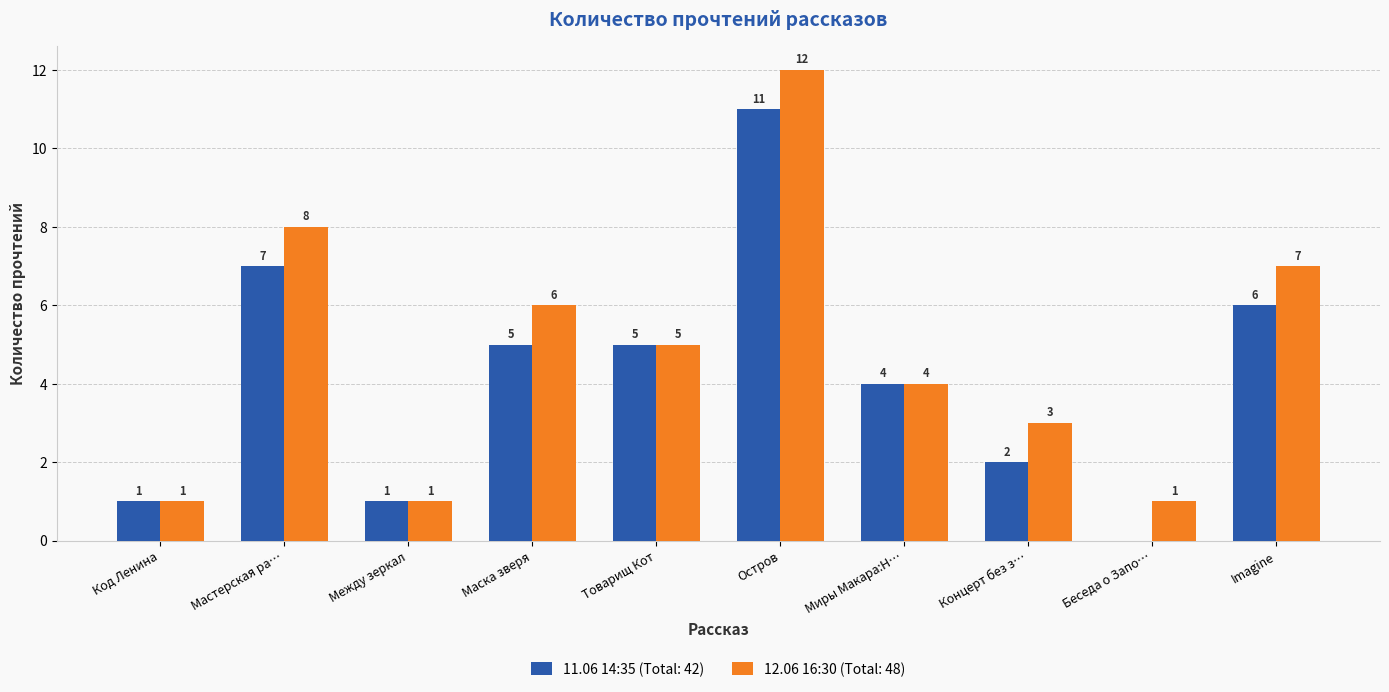

What is the total value across all series at Миры Макара:Н…?

8